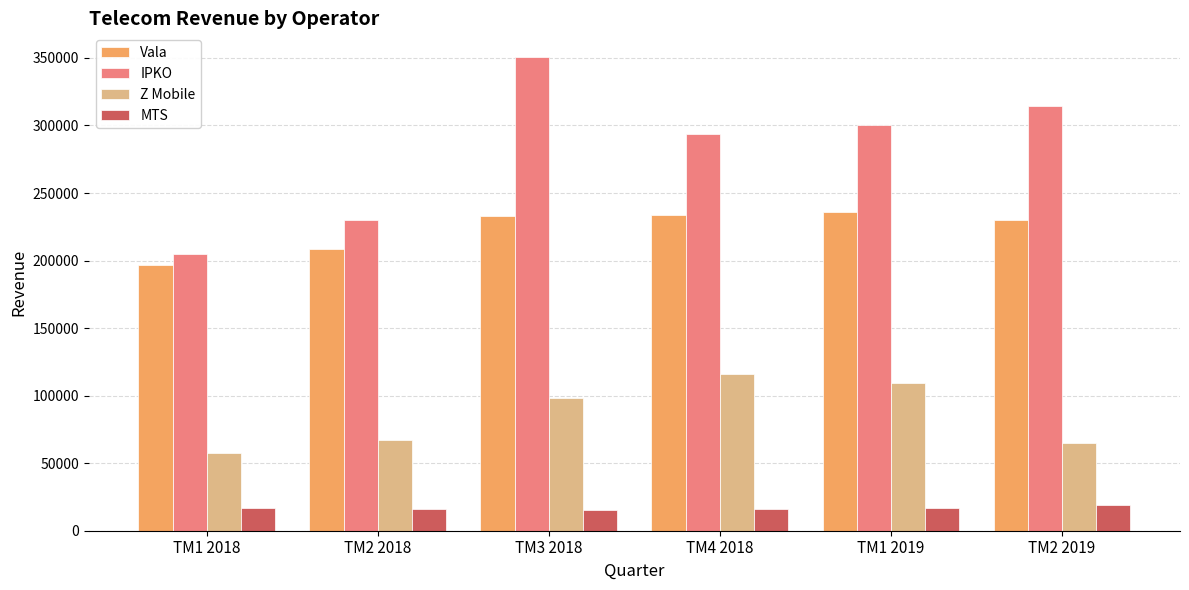

Which series has the largest total across all categories?

IPKO